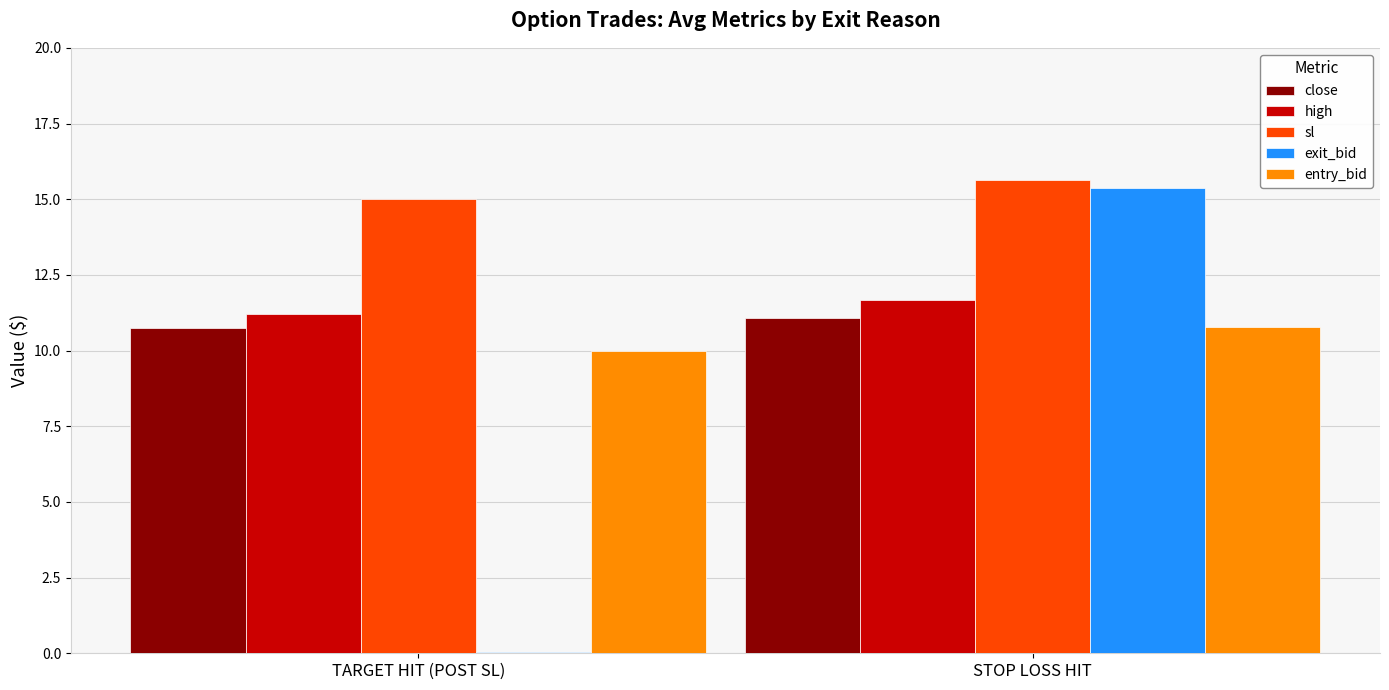

Which category has the highest value across all series?

STOP LOSS HIT